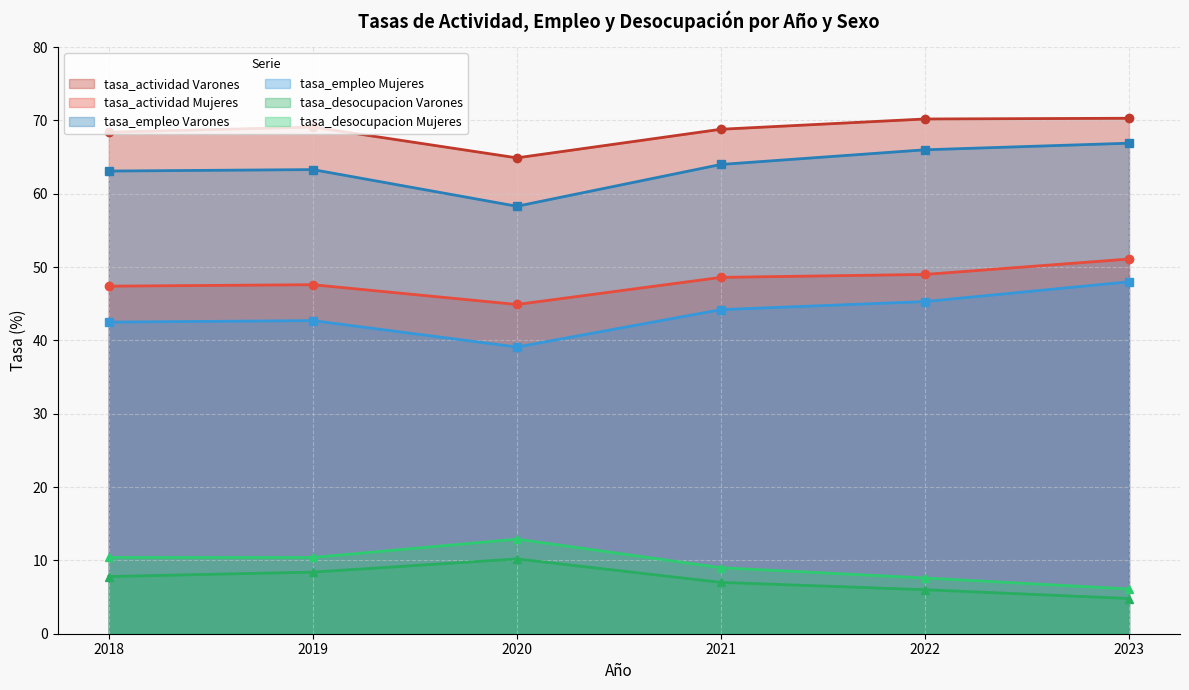

What is the spread (max minus min) of values at 2018?

60.6